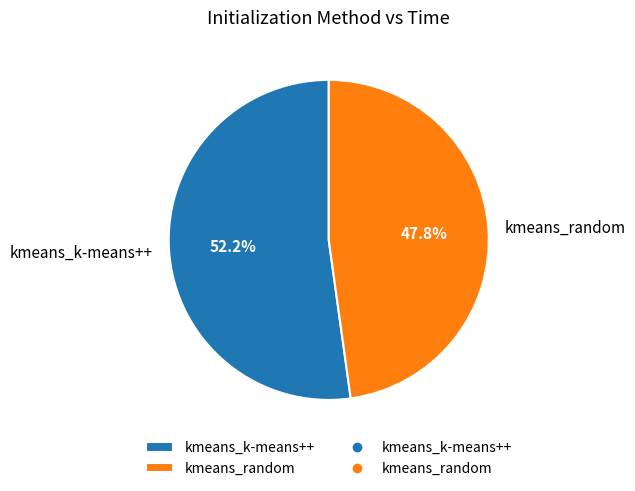

Approximately how many times larger is the value at kmeans_k-means++ compared to kmeans_random?

1.1